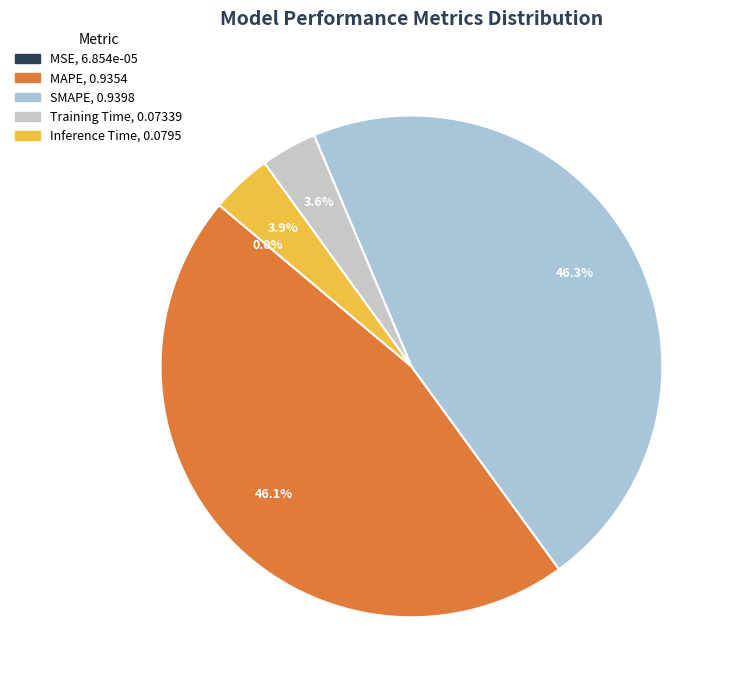

True or false: MAPE accounts for 46% of the total.

True